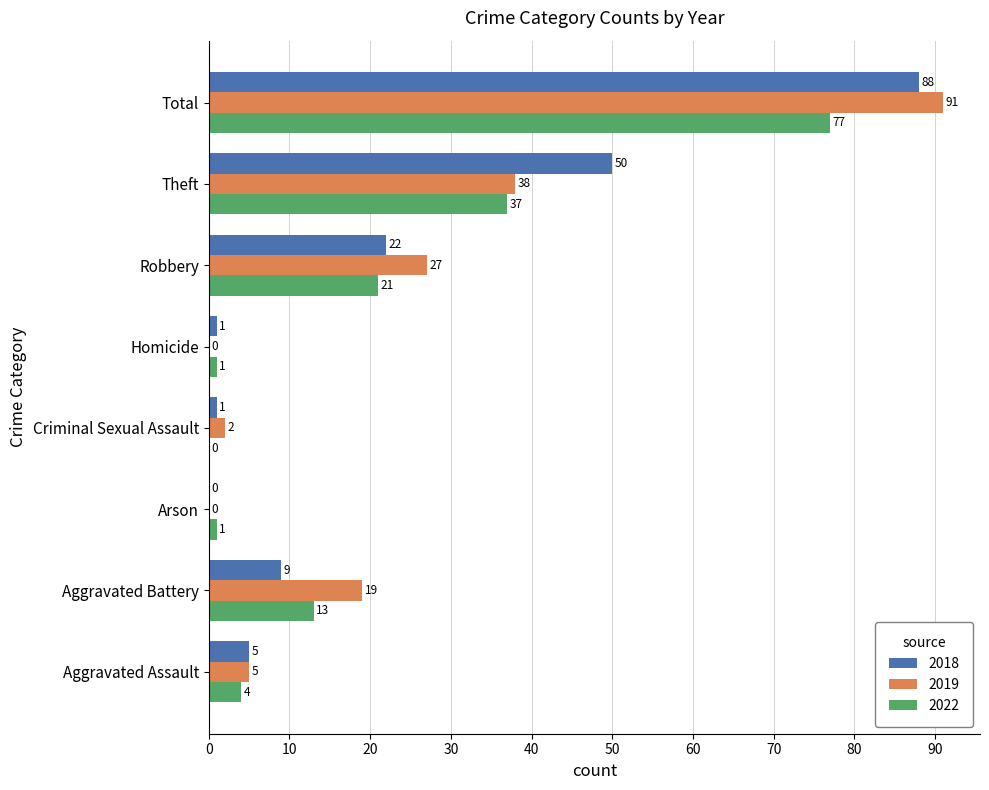

How many values in 2022 are above zero?

7